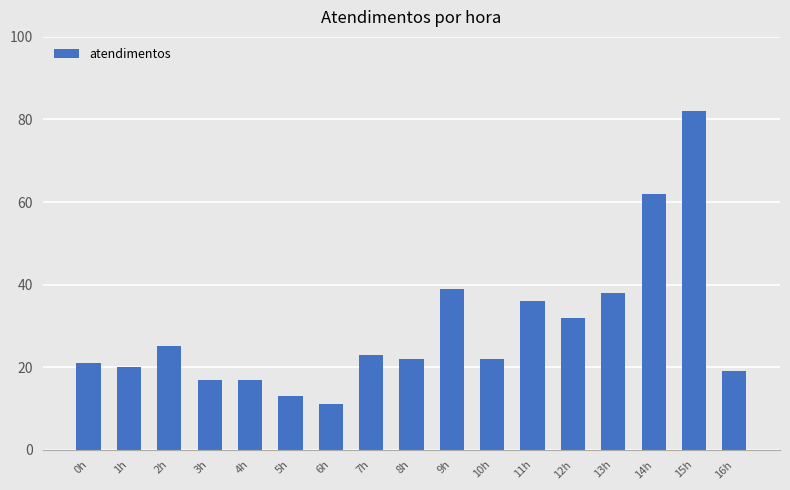

Which has a higher value, 8h or 15h?

15h